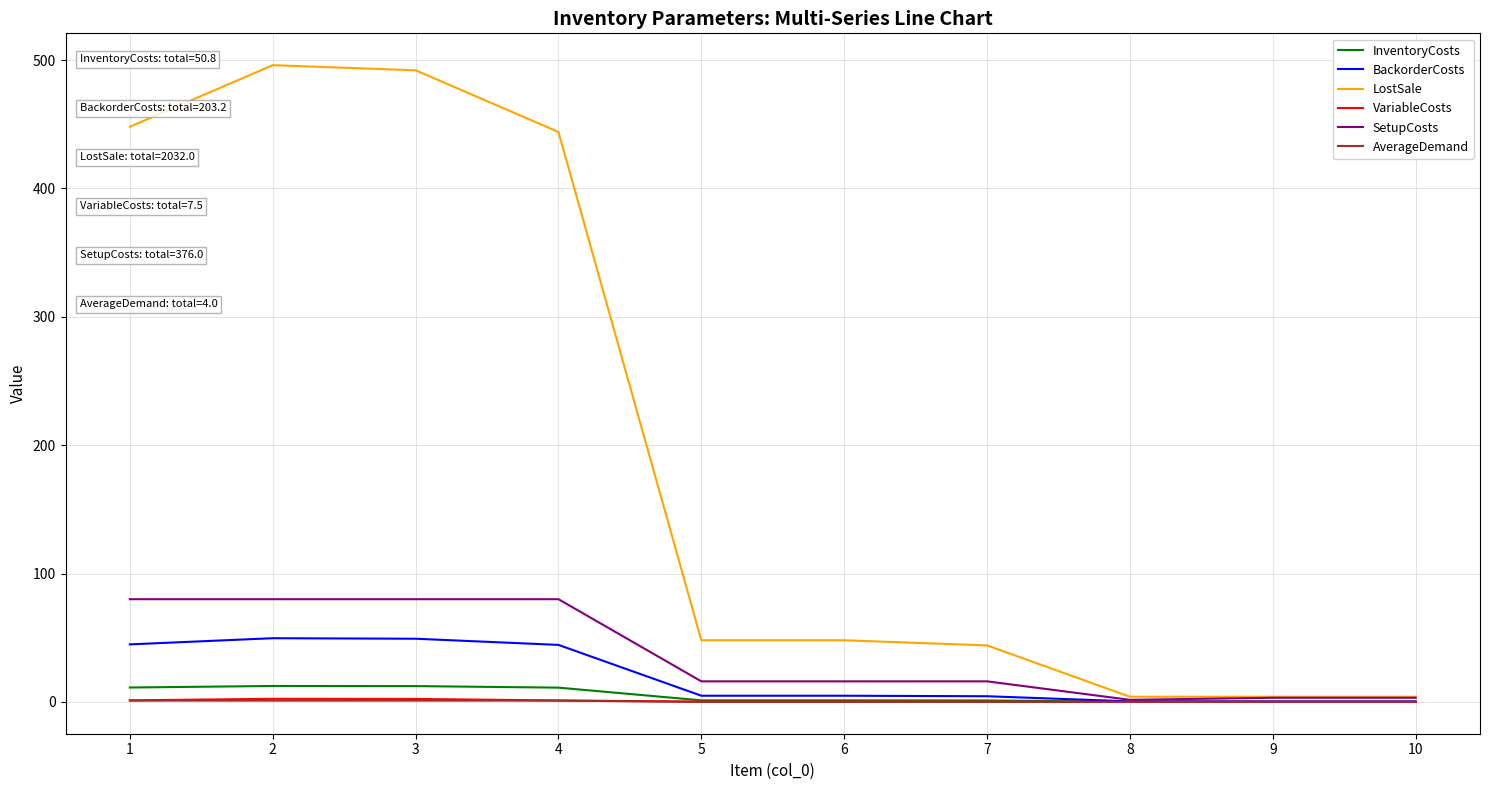

What is the highest value of the SetupCosts series?

80.0